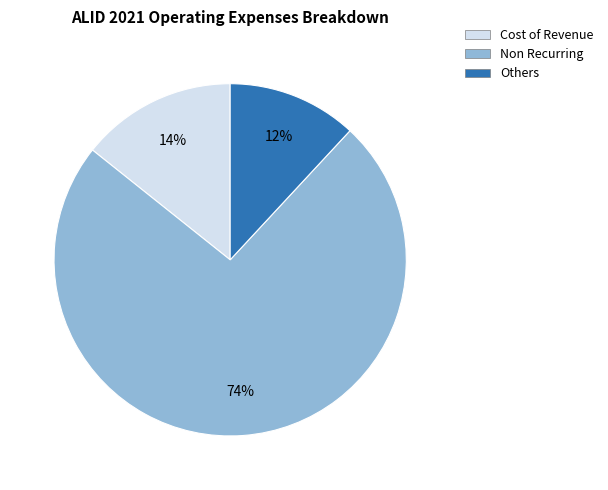

To the nearest percent, what is the average slice percentage?

33%